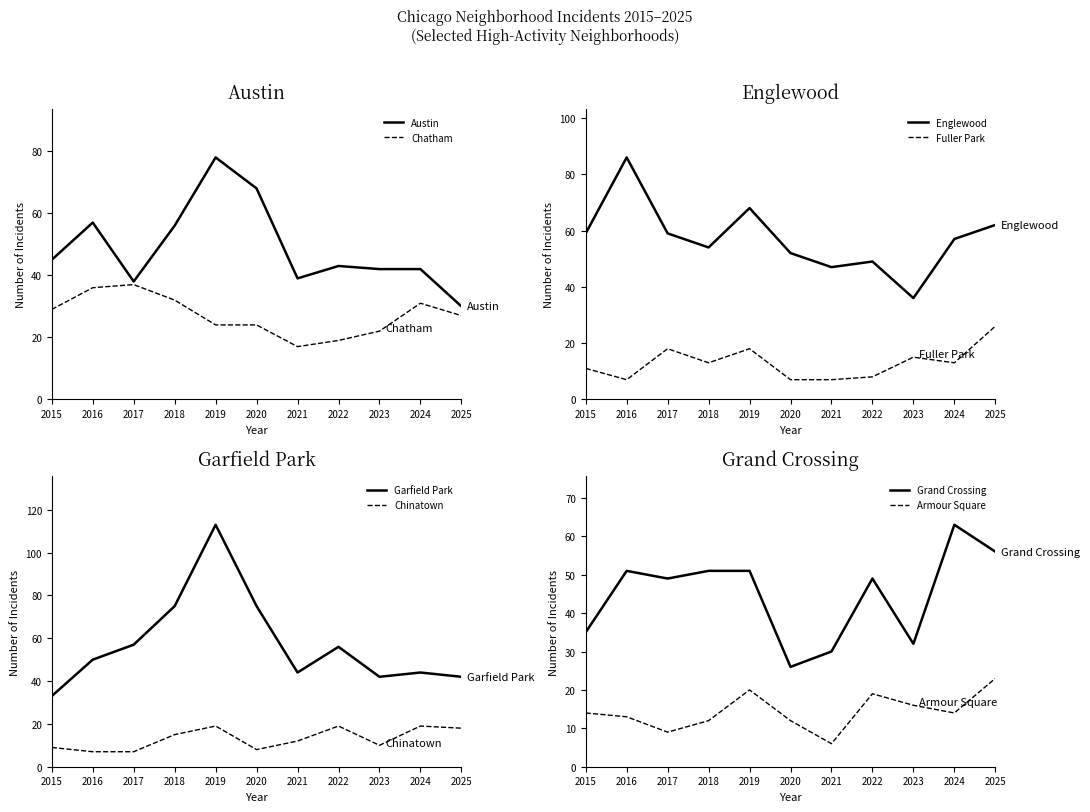

The Chatham series shows 24 at 2020. True or false?

True